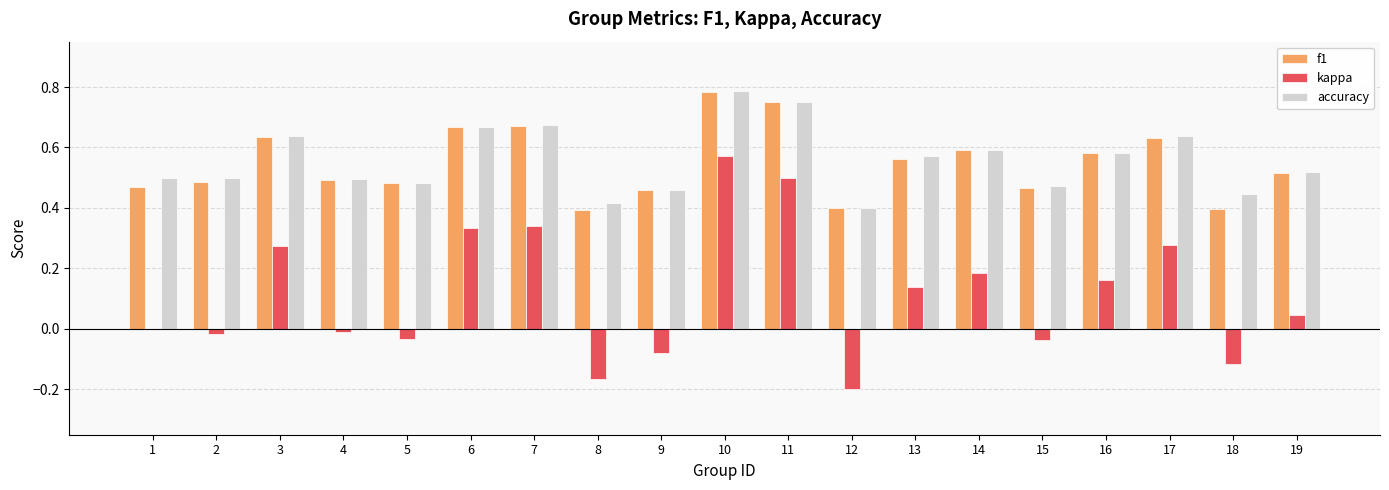

What is the sum of the accuracy values at 8 and 15?

0.9